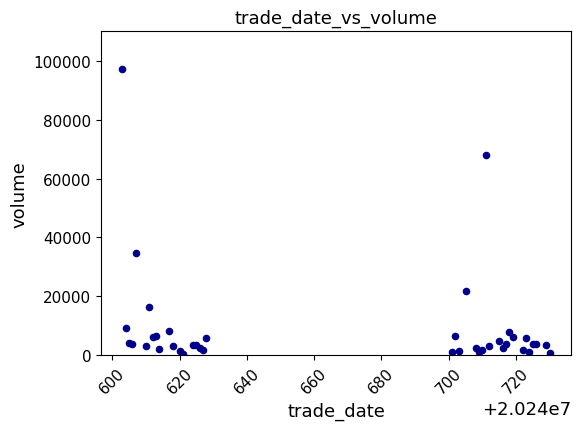

What Y value in the scatter plot is closest to 48885?

34881